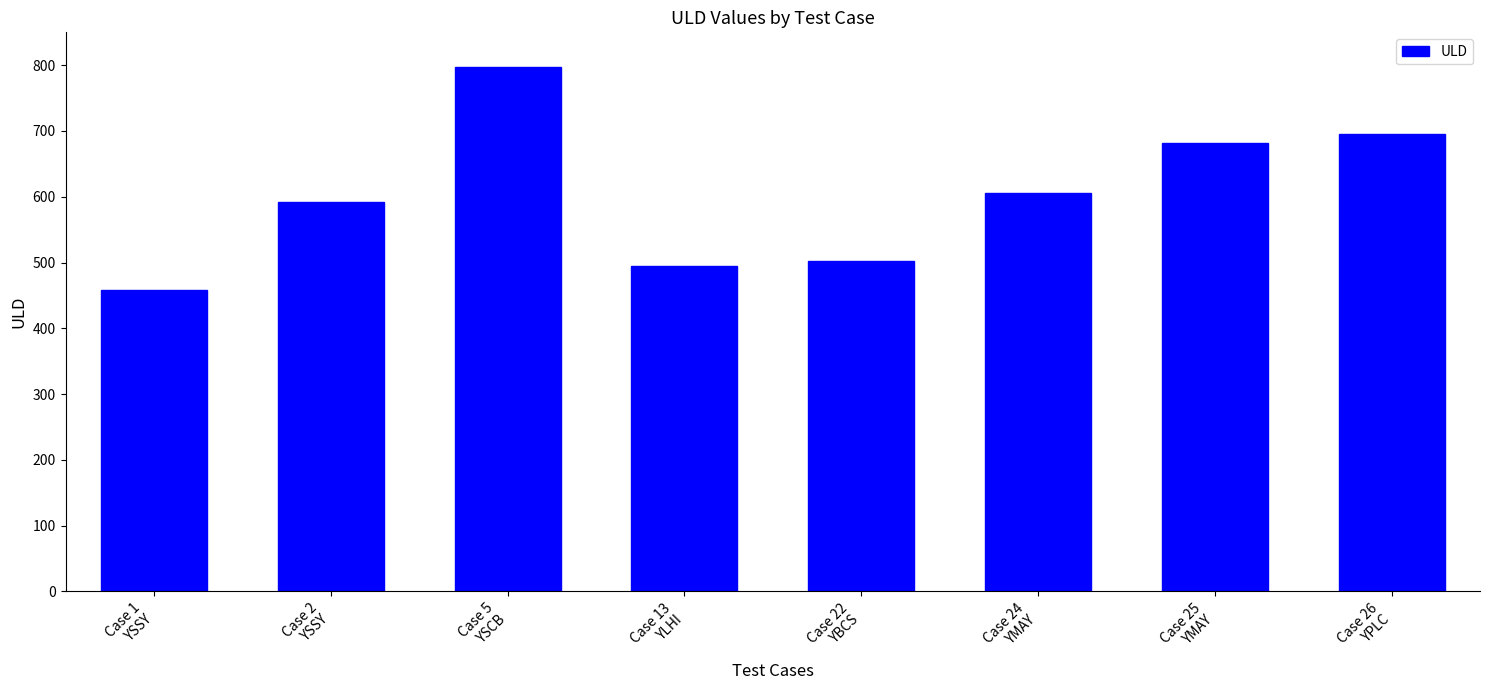

What is the sum of all values?

4829